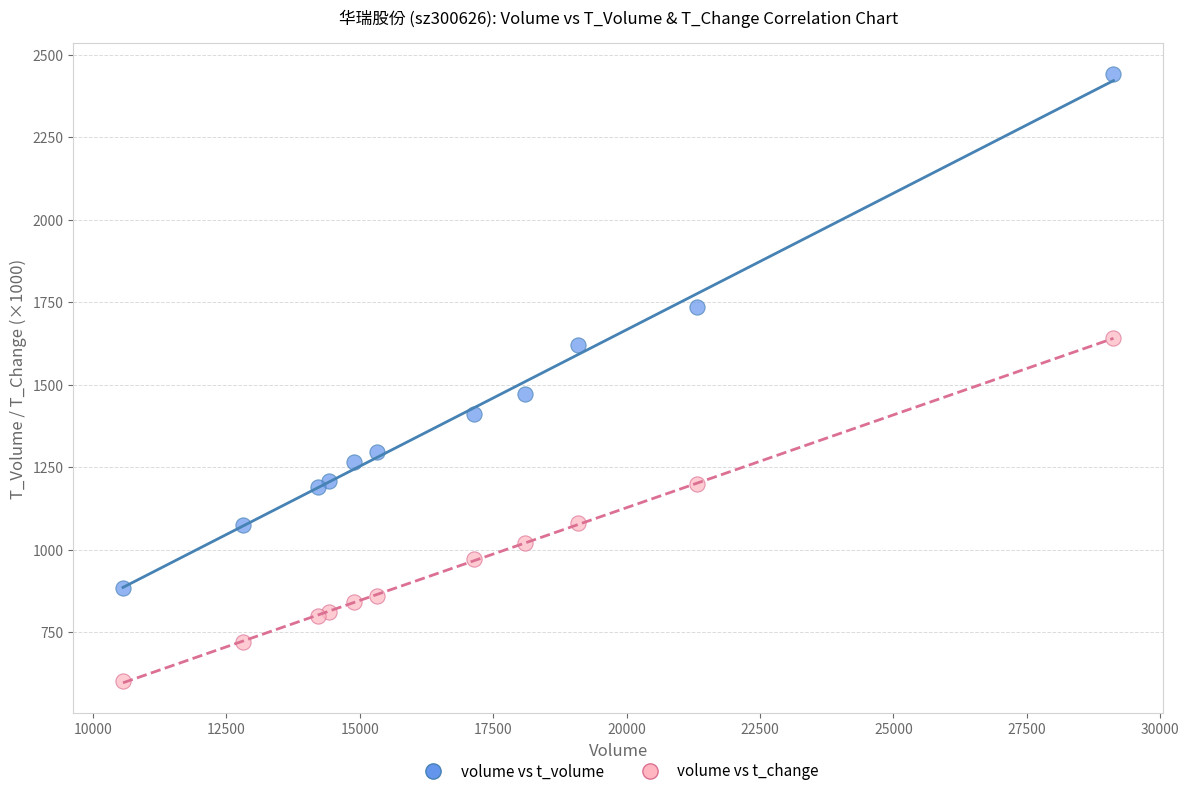

Across all series, what Y value is closest to 1521?

1472